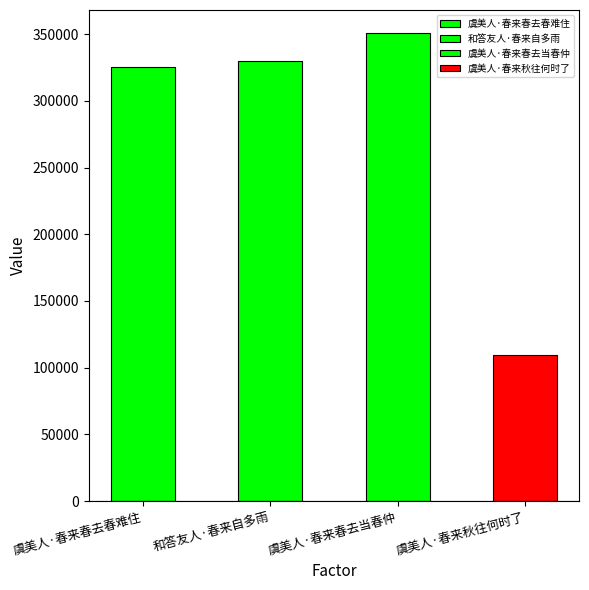

What is the ratio of the value at 虞美人·春来春去春难住 to the value at 和答友人·春来自多雨?

1.0